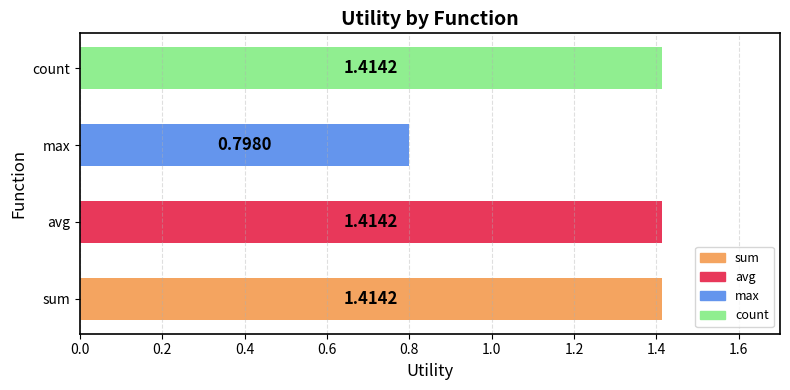

What is the sum of all values?

5.0